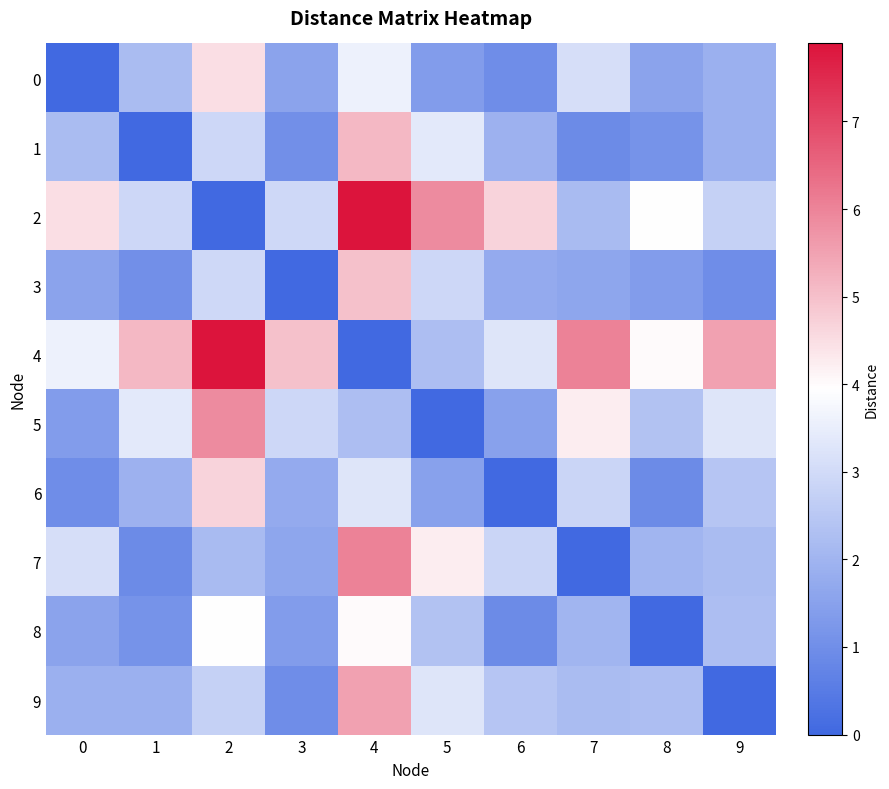

Which category has the highest value across all series?

4